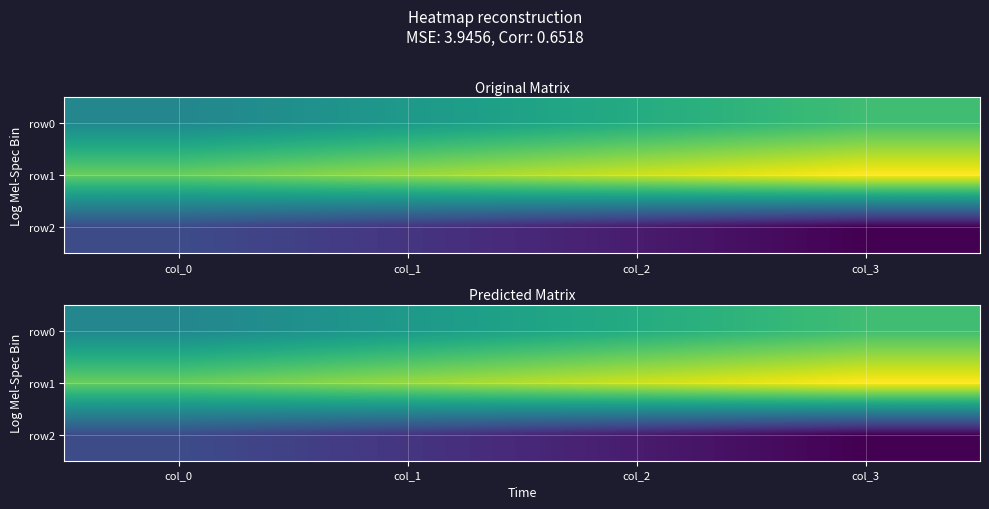

List the series in order of their overall mean, highest first.

row1, row0, row2